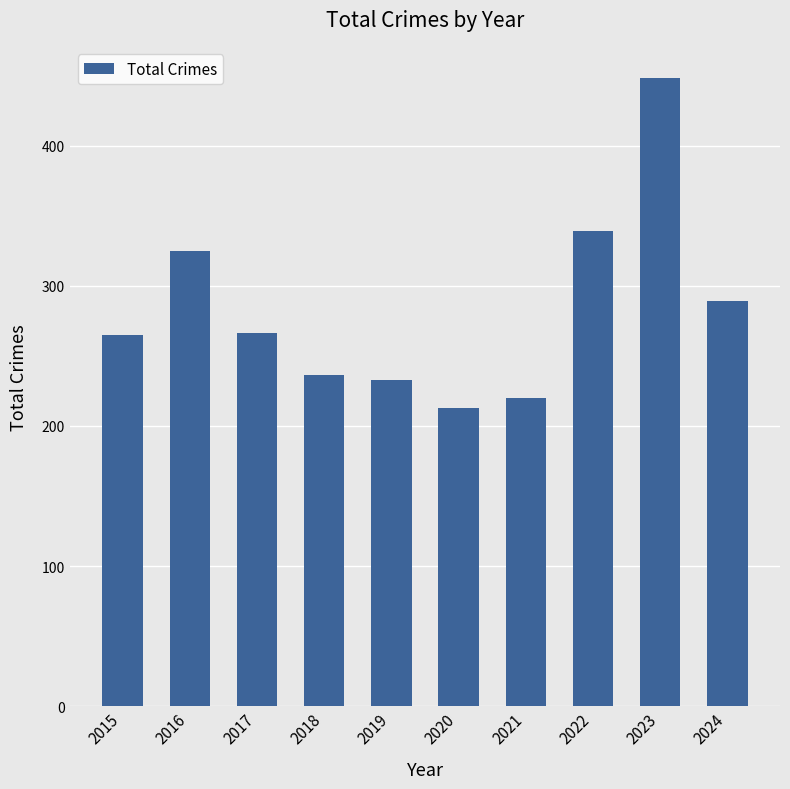

What is the sum of all values?

2834